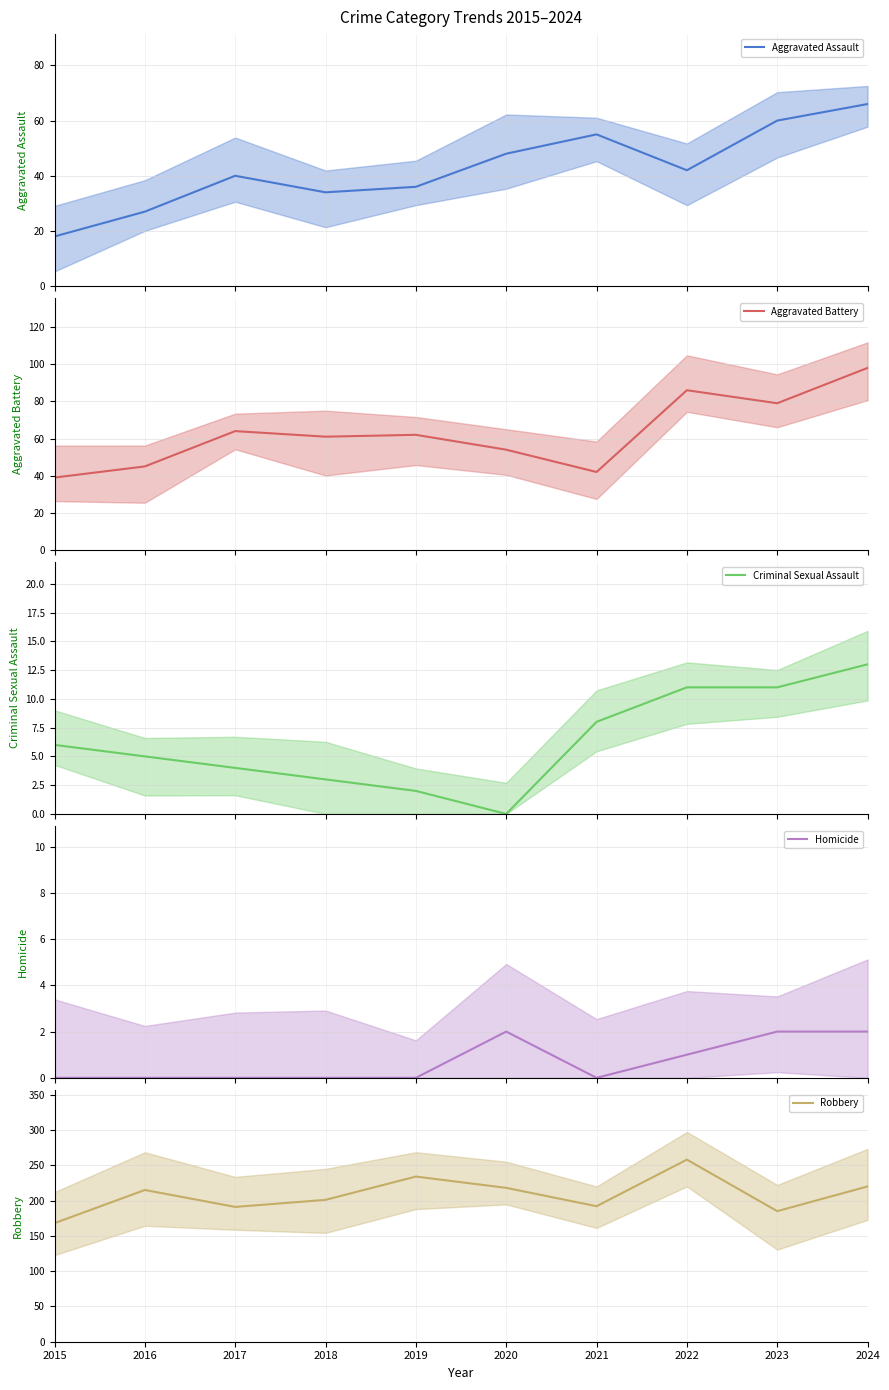

Rank the series at 2024 from highest to lowest value.

Robbery, Aggravated Battery, Aggravated Assault, Criminal Sexual Assault, Homicide